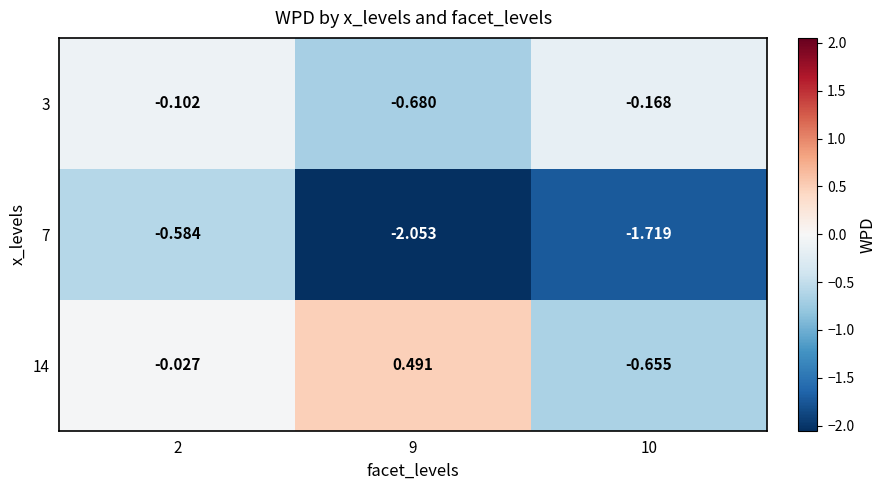

What is the difference between the highest and lowest values at 2?

0.6